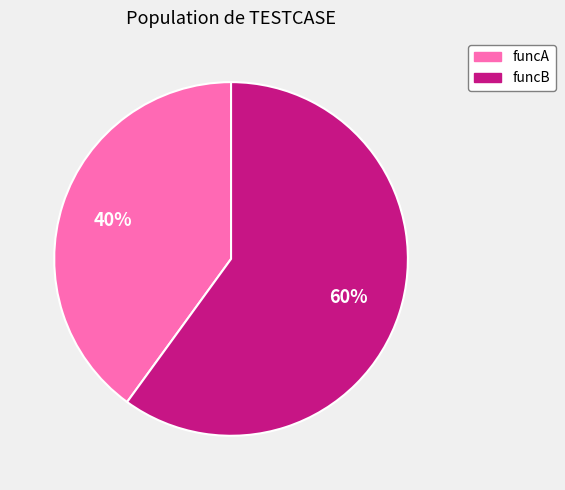

Is it true that funcA is 40% of the pie?

True